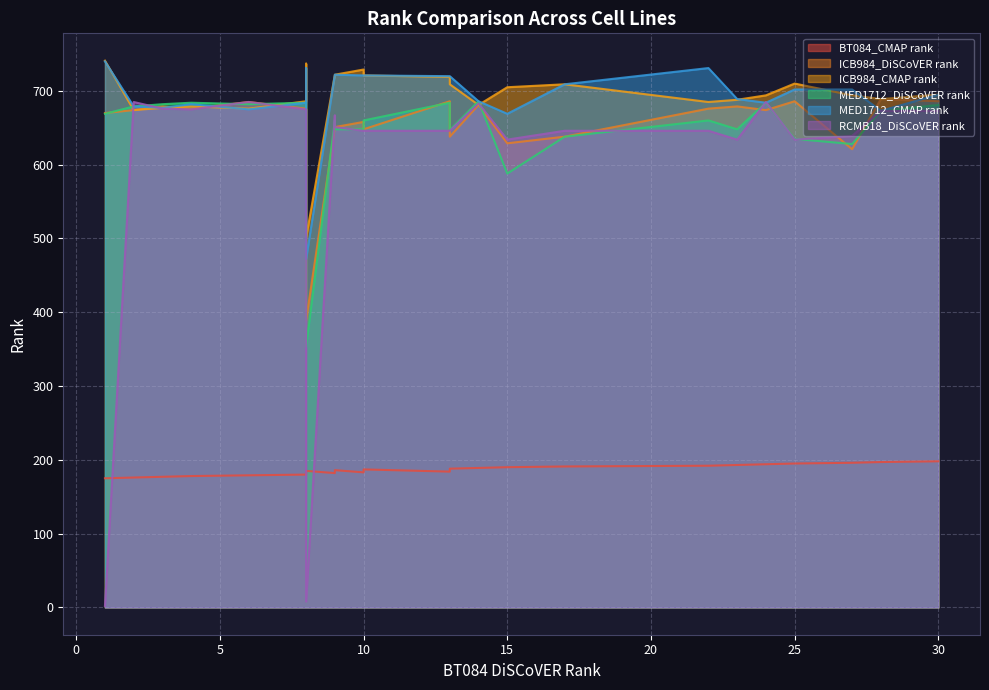

What is the greatest value displayed?

741